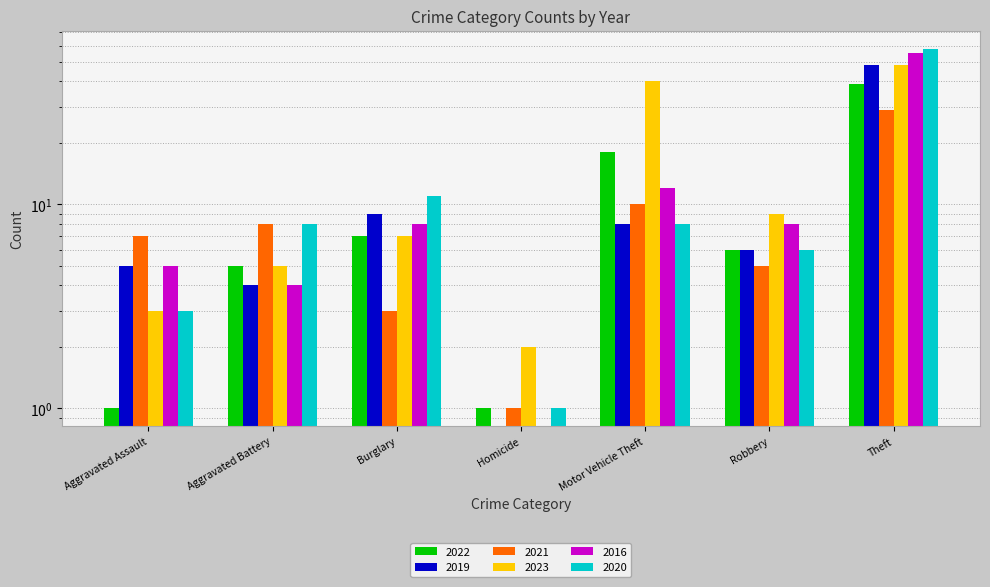

What position from the left is Burglary?

3